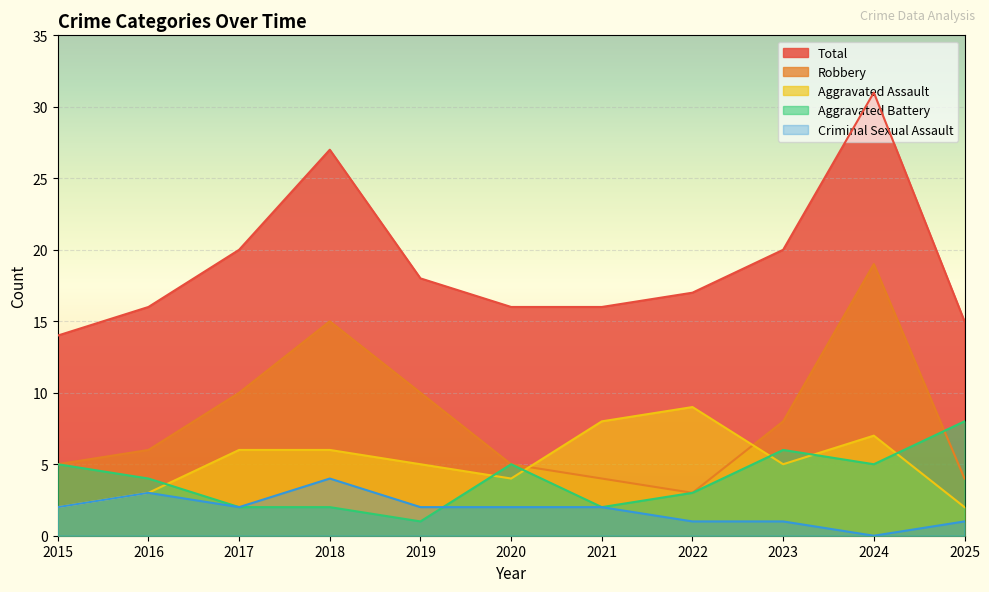

True or false: Criminal Sexual Assault has more than 1 points higher than both neighbors.

True